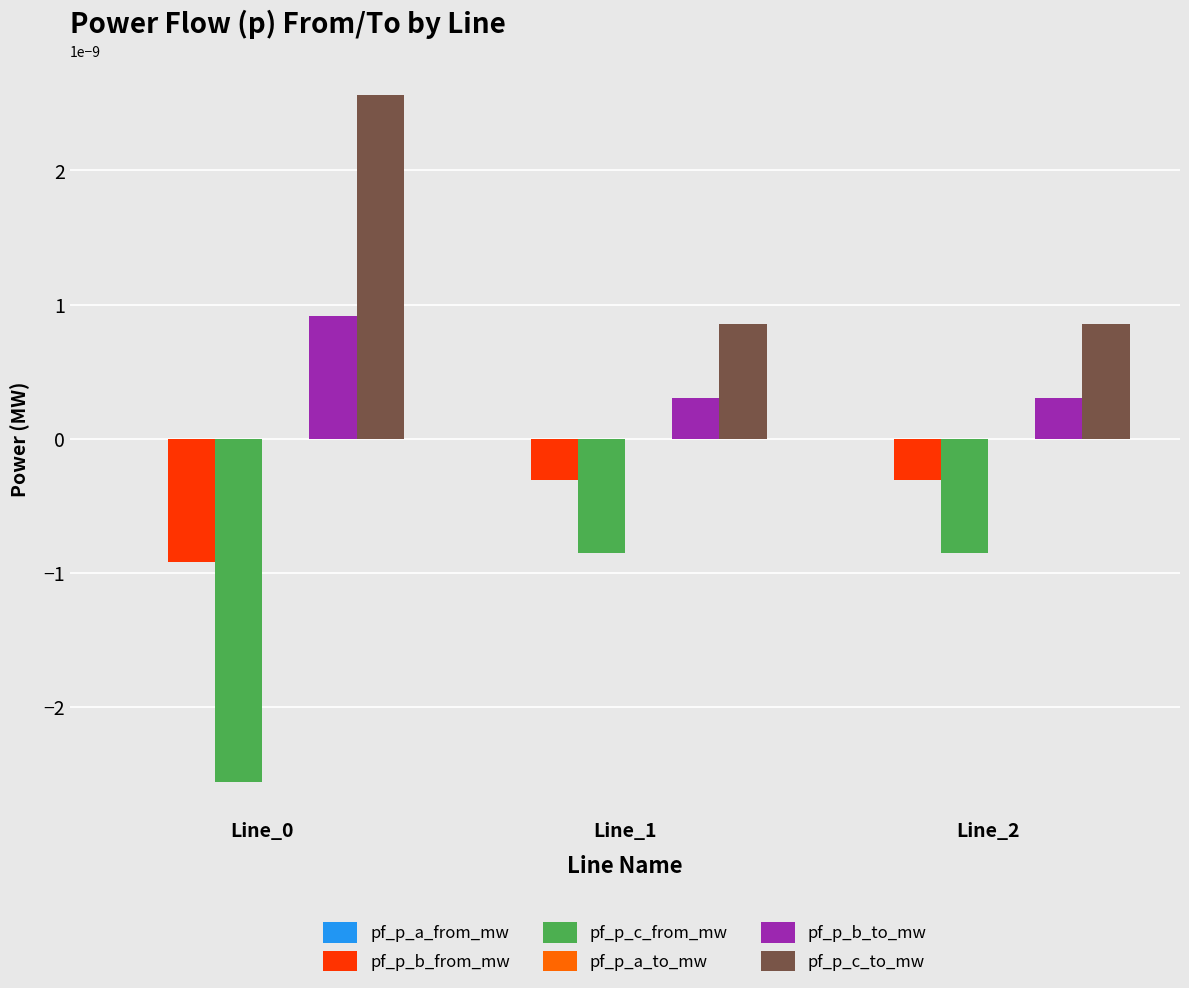

The pf_p_c_to_mw series shows 0.0 at Line_1. True or false?

True